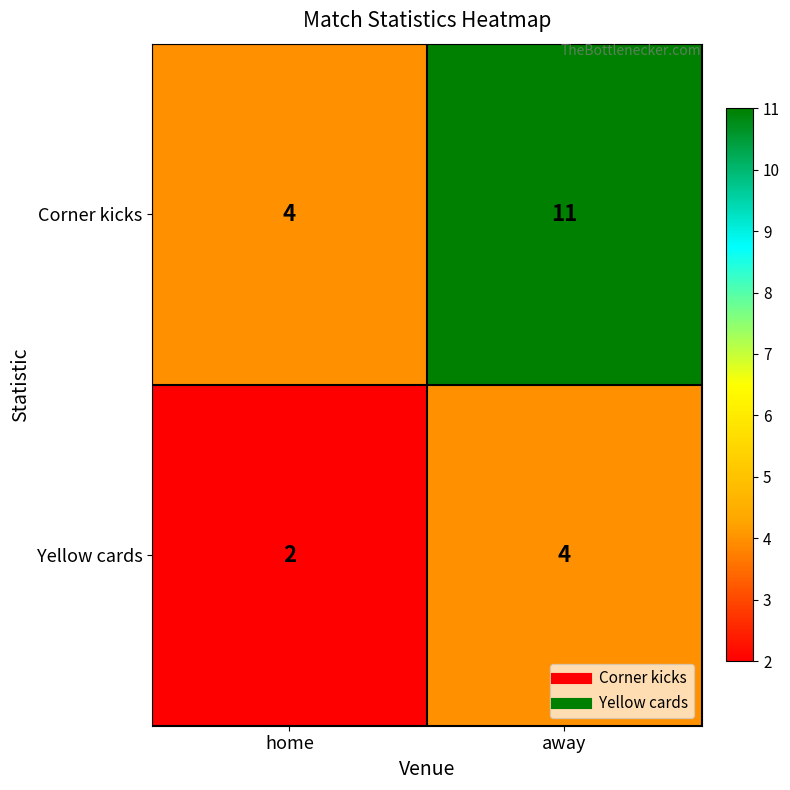

What is the approximate value of Corner kicks at away?

11